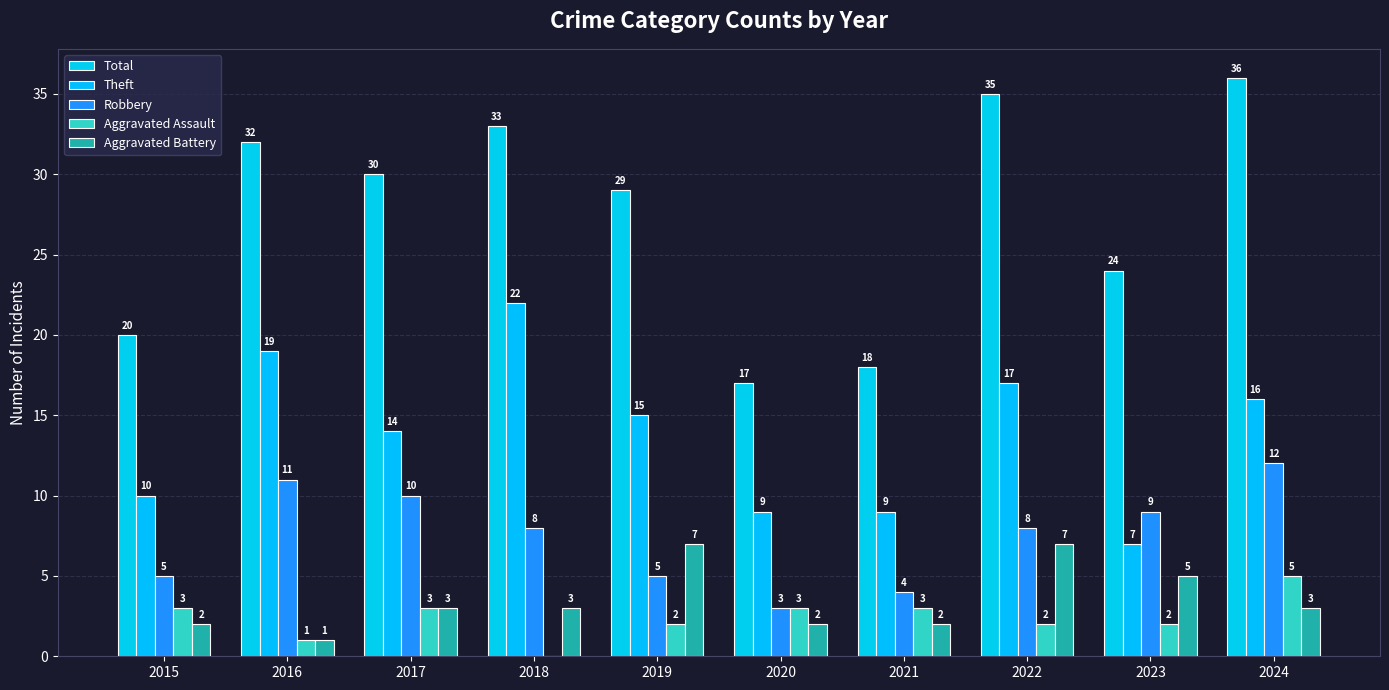

Reading right to left, what are all the values shown in this chart?

Total: 36	24	35	18	17	29	33	30	32	20
Theft: 16	7	17	9	9	15	22	14	19	10
Robbery: 12	9	8	4	3	5	8	10	11	5
Aggravated Assault: 5	2	2	3	3	2	0	3	1	3
Aggravated Battery: 3	5	7	2	2	7	3	3	1	2